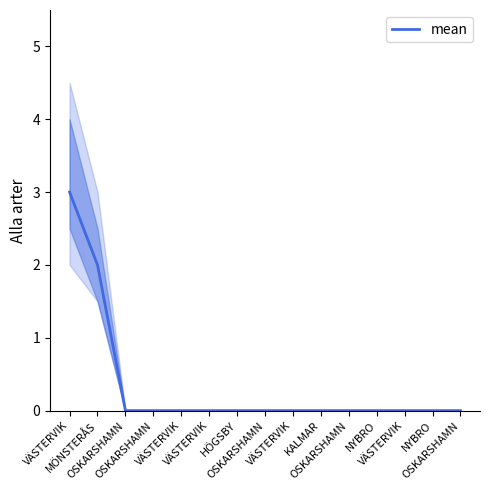

List the labels in order of value, smallest first.

OSKARSHAMN, OSKARSHAMN, VÄSTERVIK, VÄSTERVIK, HÖGSBY, OSKARSHAMN, VÄSTERVIK, KALMAR, OSKARSHAMN, NYBRO, VÄSTERVIK, NYBRO, OSKARSHAMN, MÖNSTERÅS, VÄSTERVIK